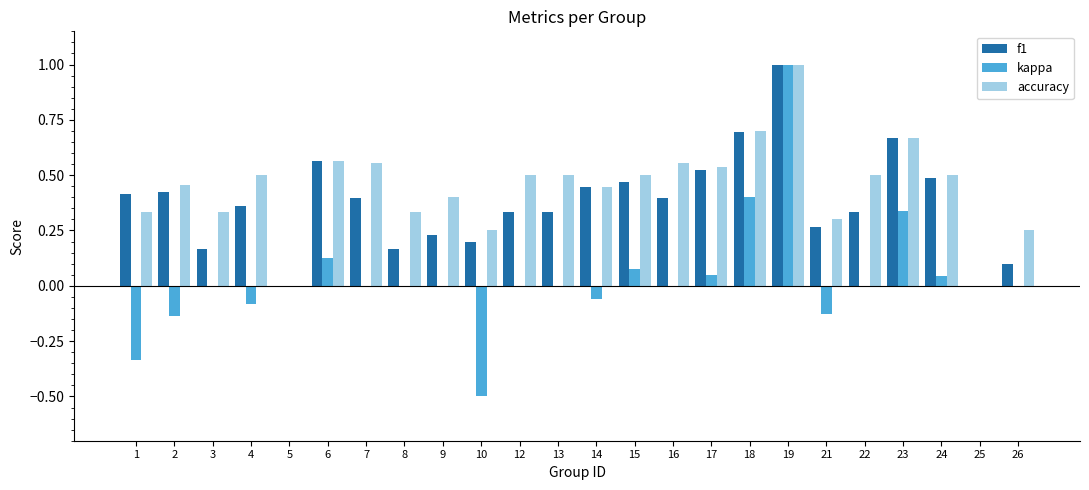

True or false: accuracy has a value of 0.1 at 1.

False